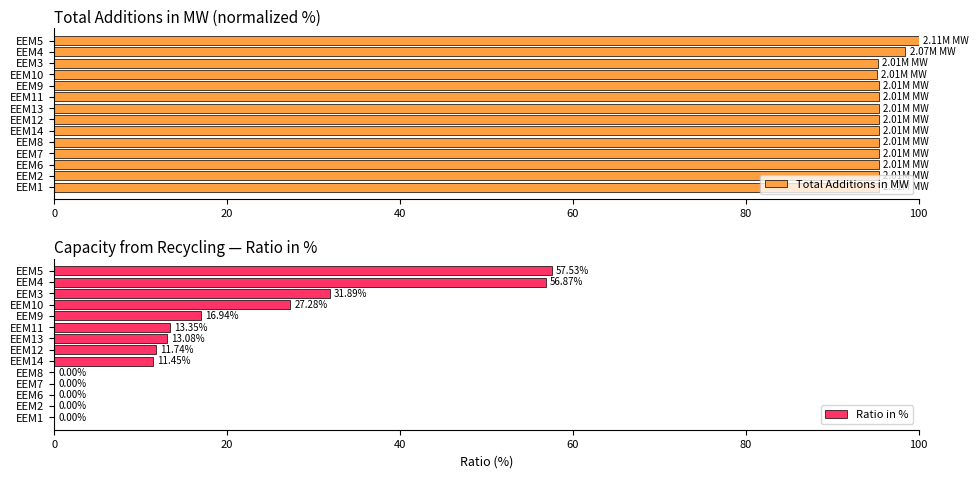

Which series has the largest total across all categories?

Total Additions in MW